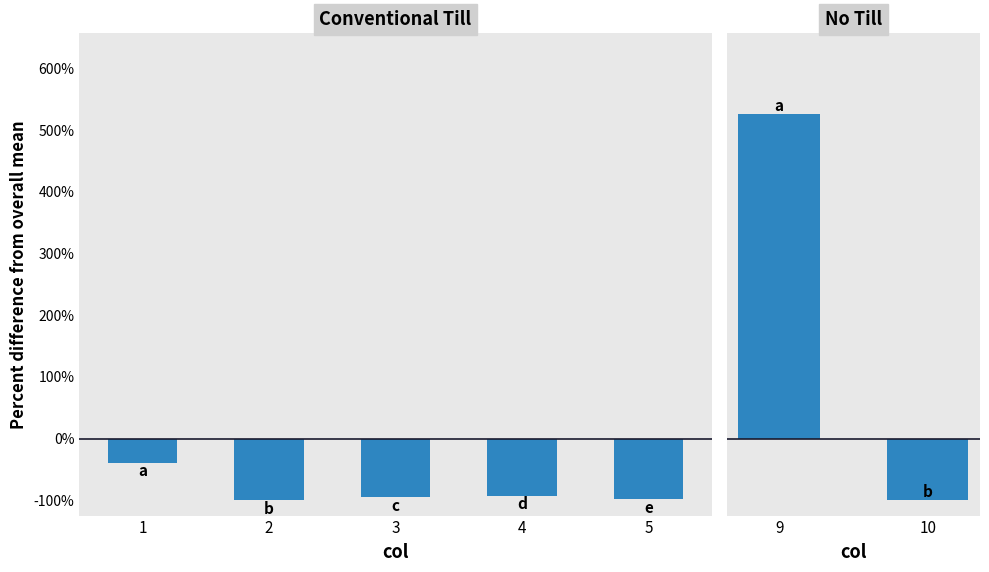

True or false: the data shows -66.8 at 2.

False